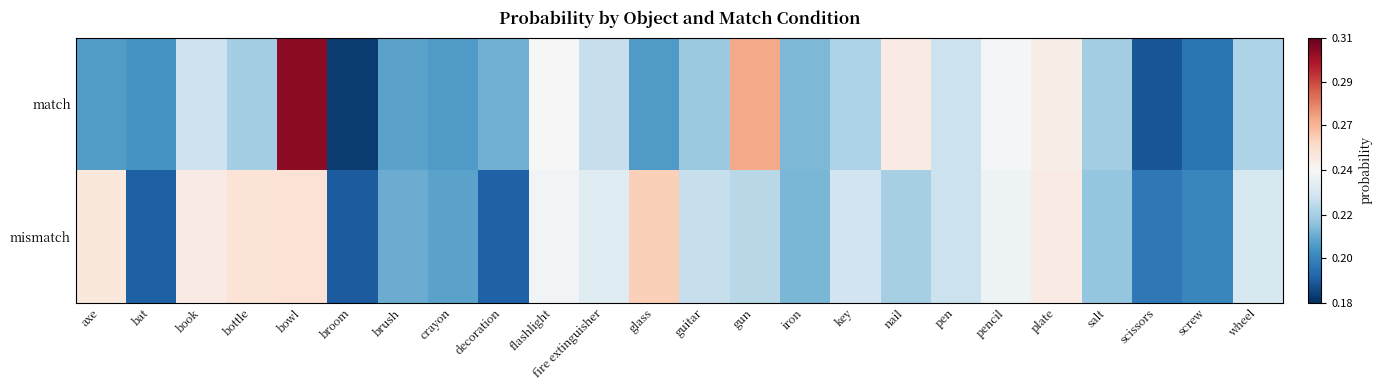

How many categories are shown in the chart?

24